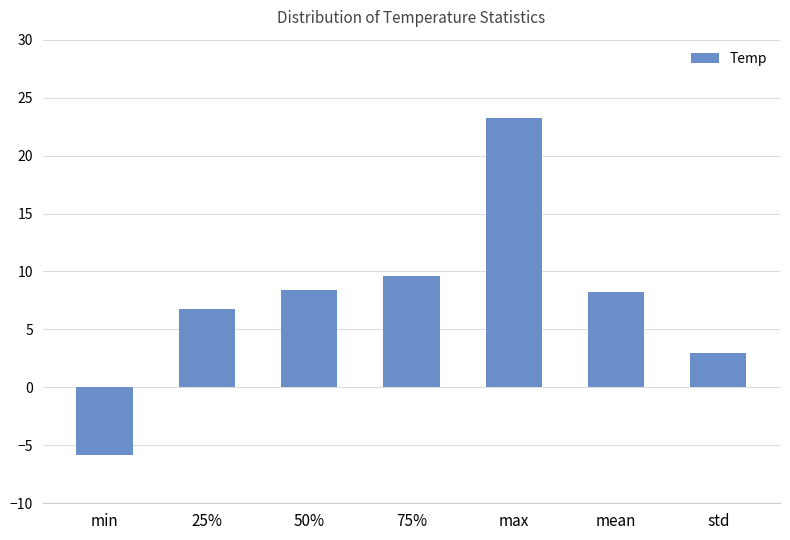

How many values exceed 8?

4